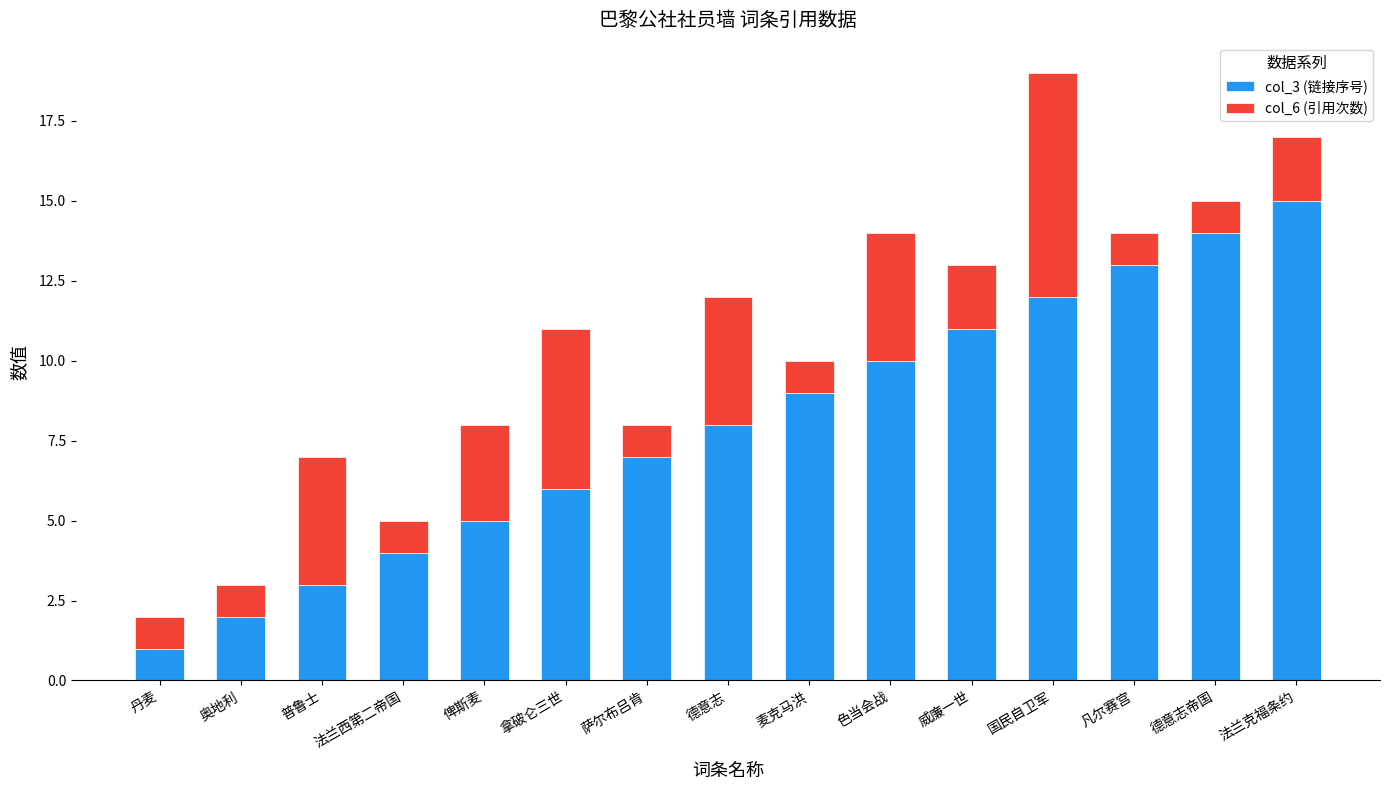

The value of col_3 (链接序号) at 萨尔布吕肯 is 4. True or false?

False